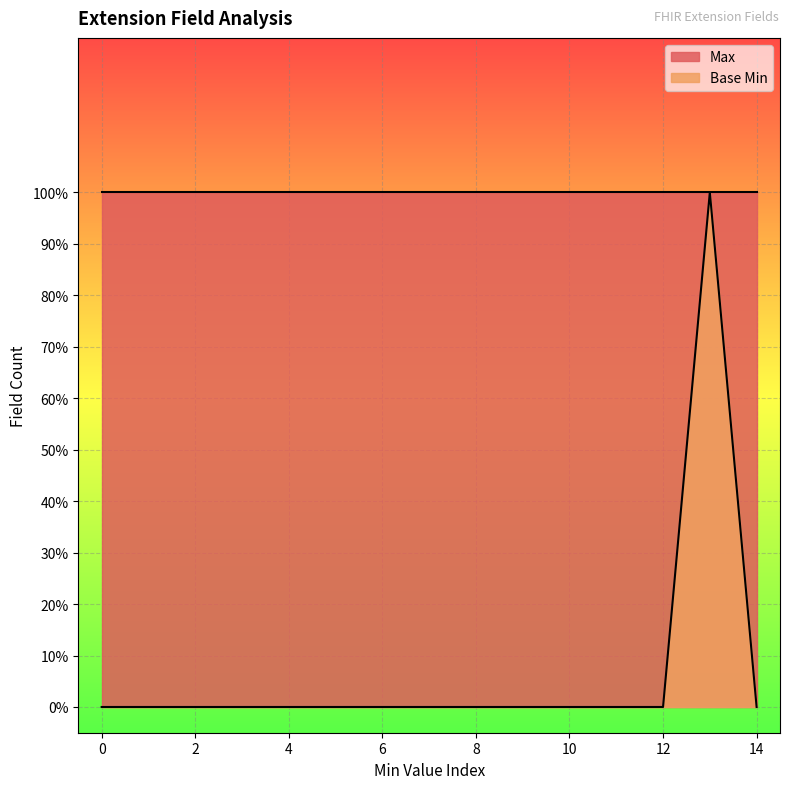

True or false: the data shows 0 at 12.

False